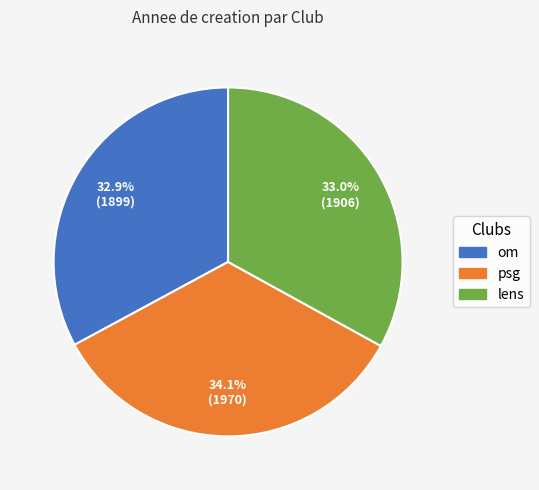

Which category has the biggest portion of the pie?

psg